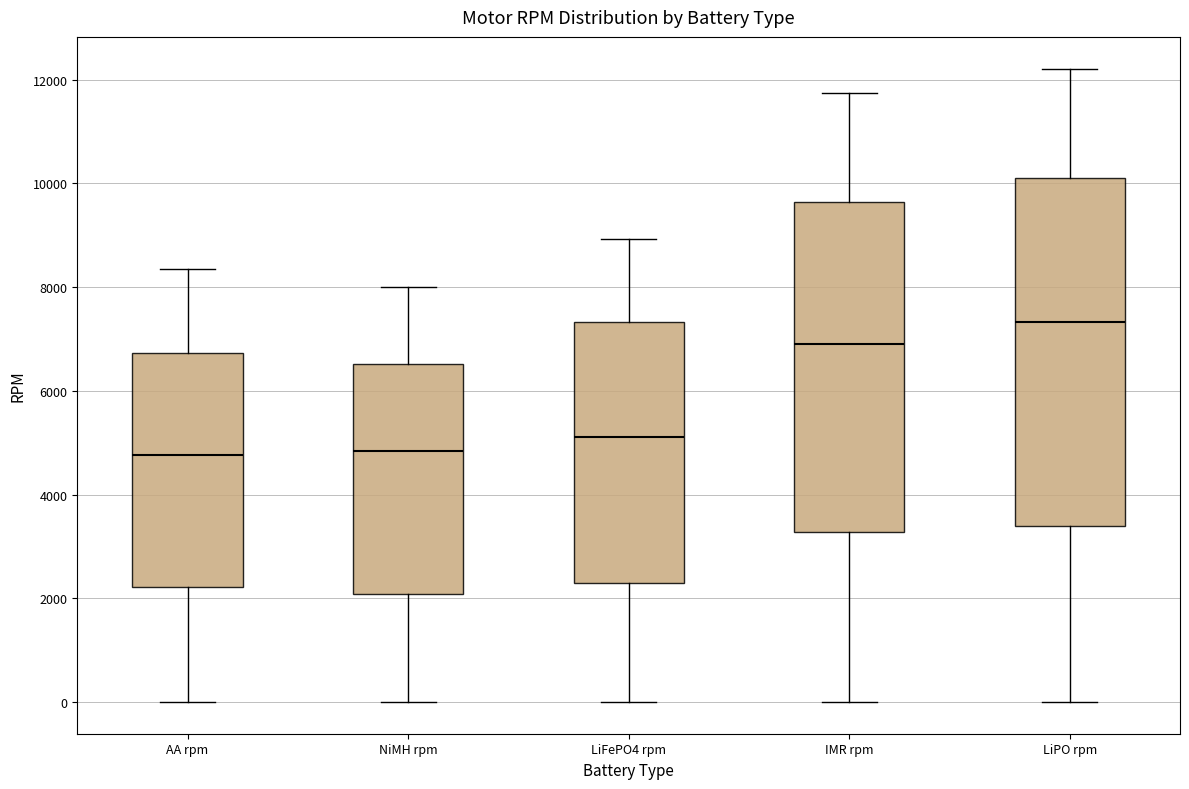

Where is the upper edge of the box for LiPO rpm on the y-axis? The values are not printed on the chart, so give them approximately, as read against the axis.

10000